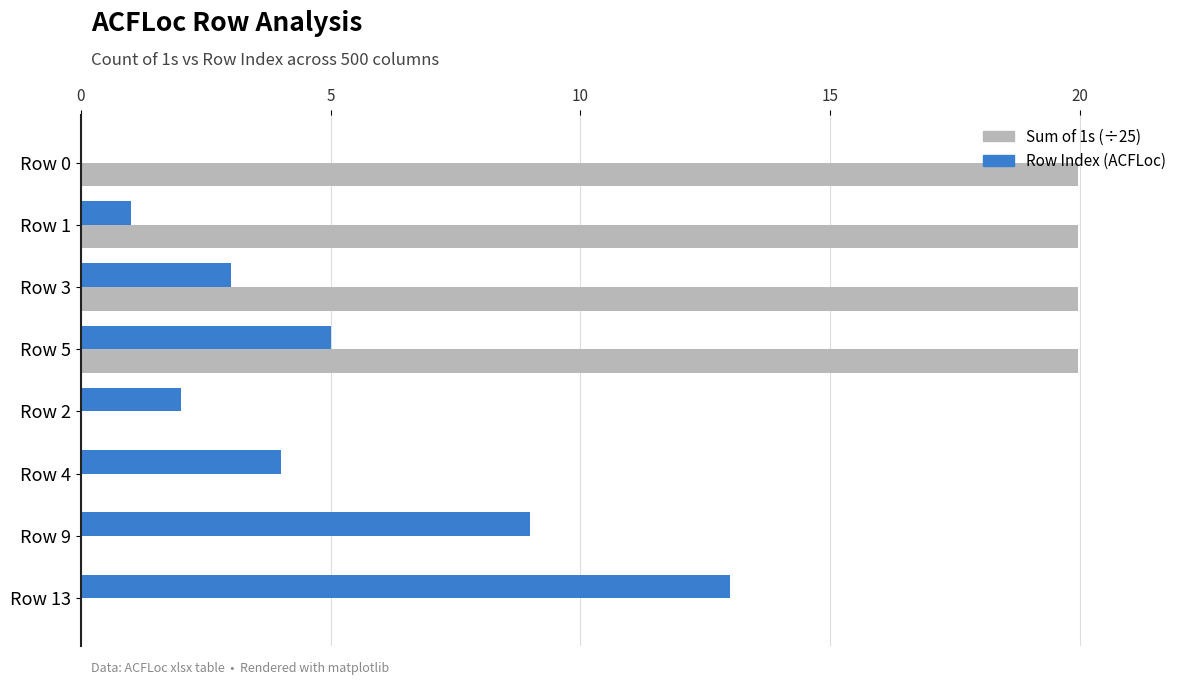

Which series changed the most between Row 1 and Row 2?

Sum of 1s (÷25)